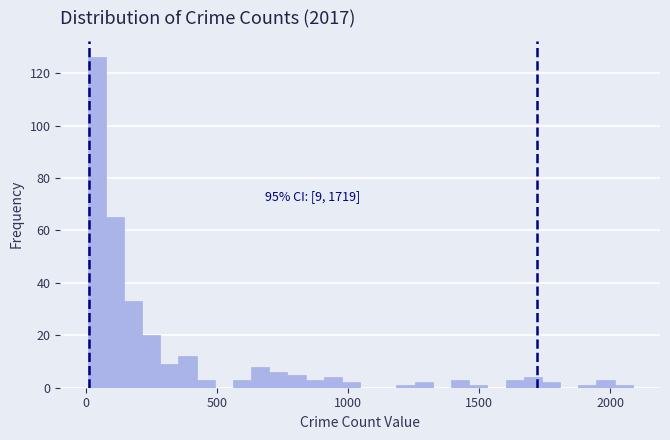

Around what value on the x-axis is the tallest bar? Give the approximate position of its centre, as read against the axis.

50